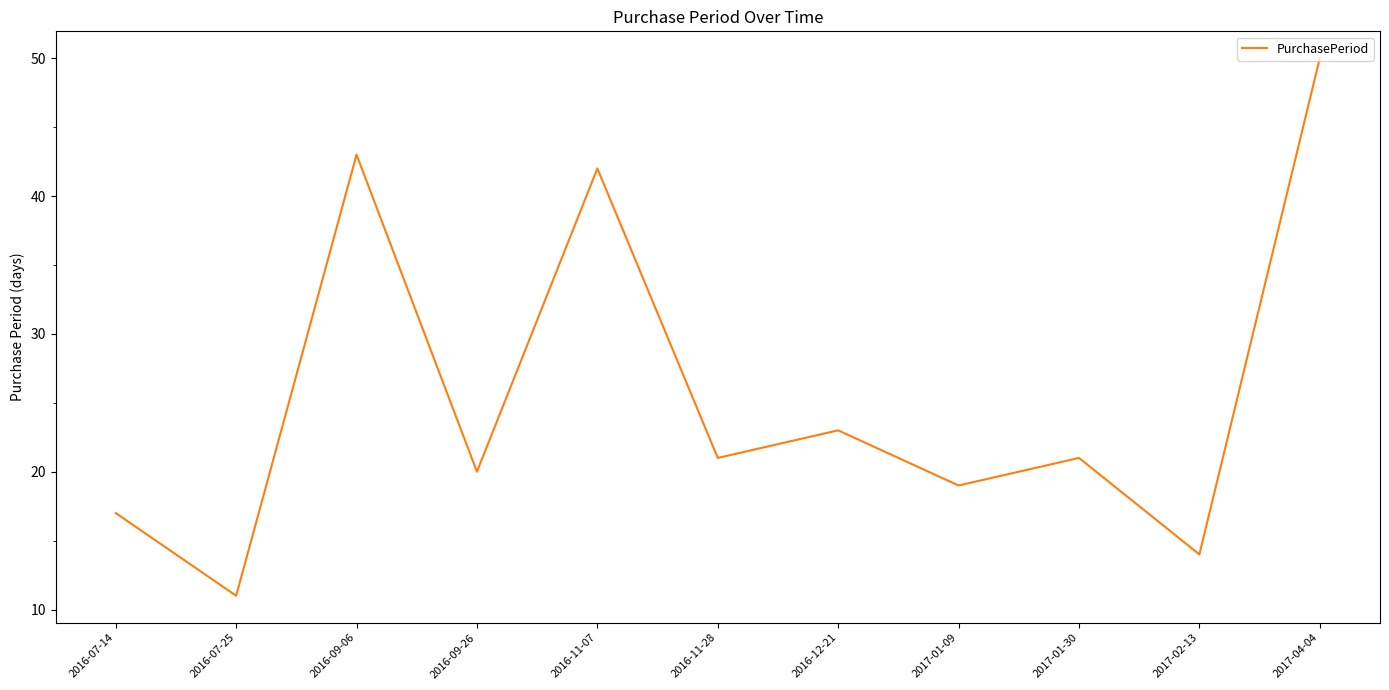

Is this an area chart (filled region under the line)?

No